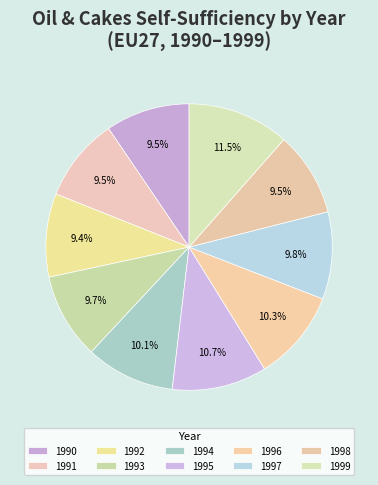

To the nearest percent, what is the combined percentage of 1993 and 1995?

20%